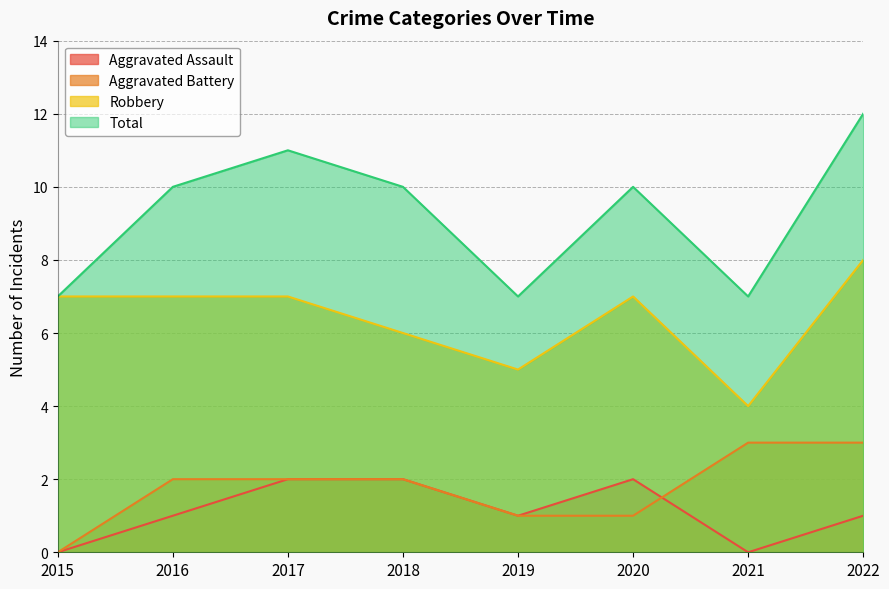

List the labels in order of Total value, smallest first.

2015, 2019, 2021, 2016, 2018, 2020, 2017, 2022